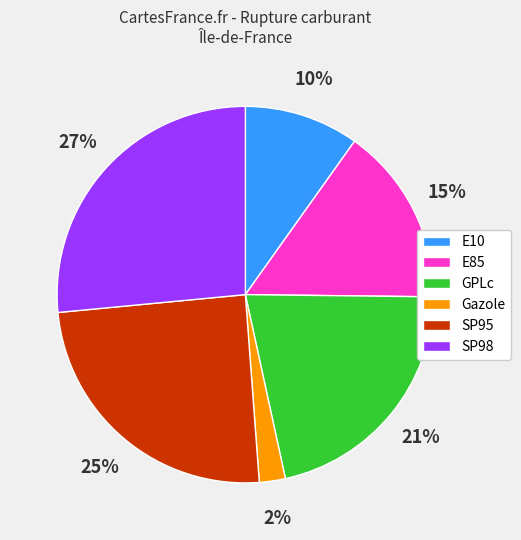

Which category has the biggest portion of the pie?

SP98